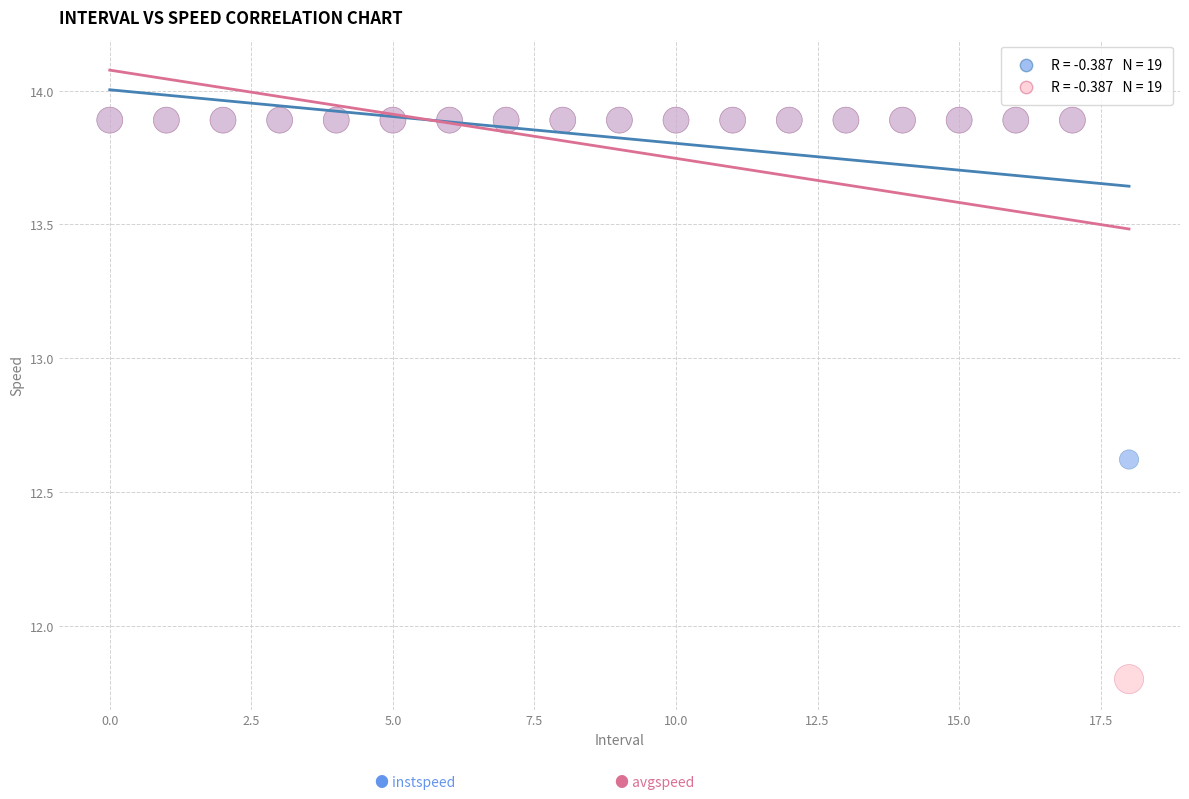

Across all series, what Y value is closest to 12?

11.8